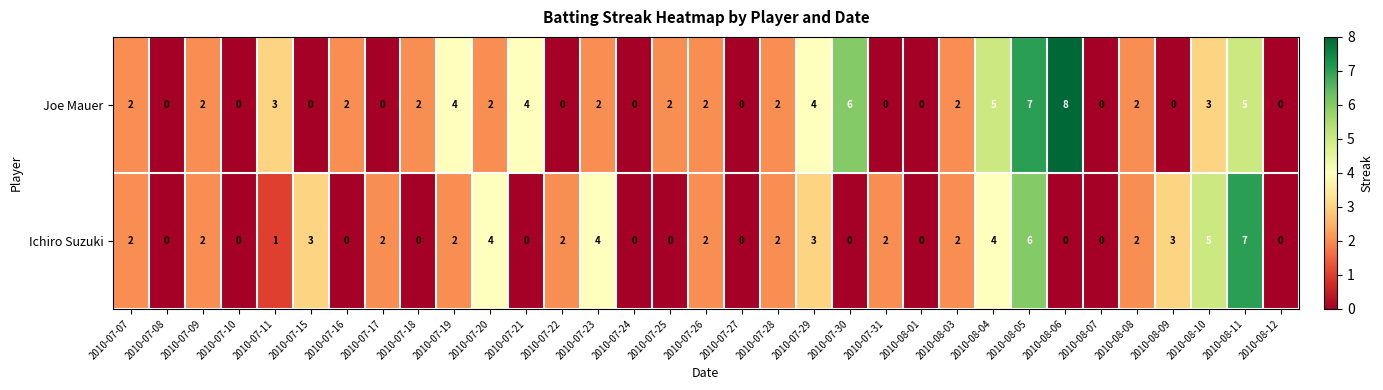

Which series changed the most between 2010-07-16 and 2010-07-27?

Joe Mauer